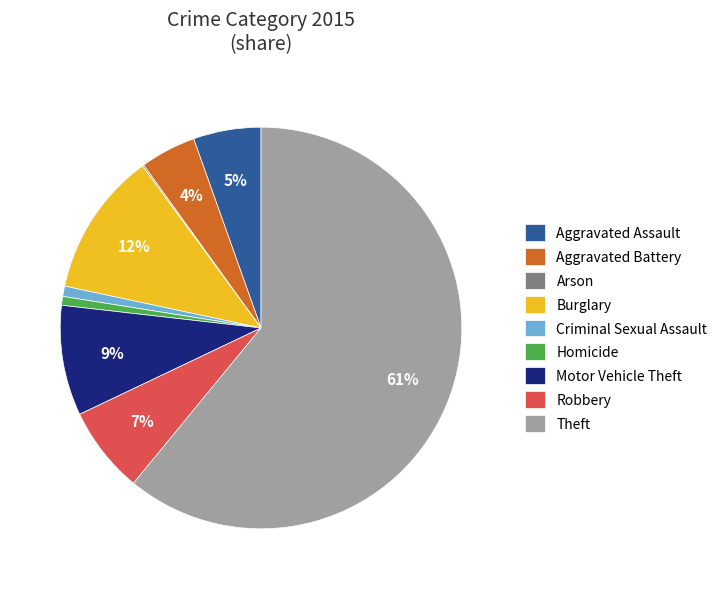

To the nearest percent, what is the average slice percentage?

11%